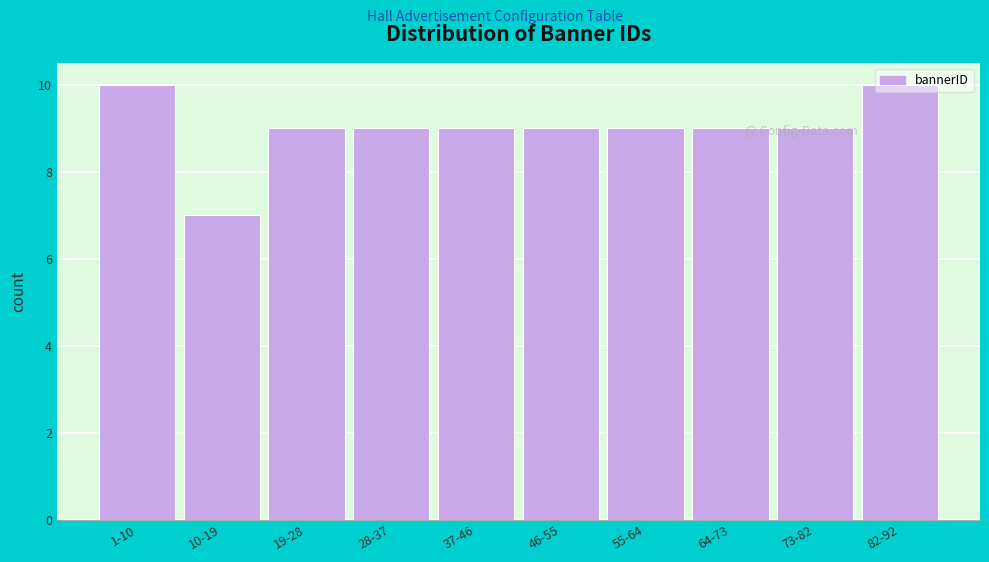

What is the label of the 7th bar from the left?

55-64